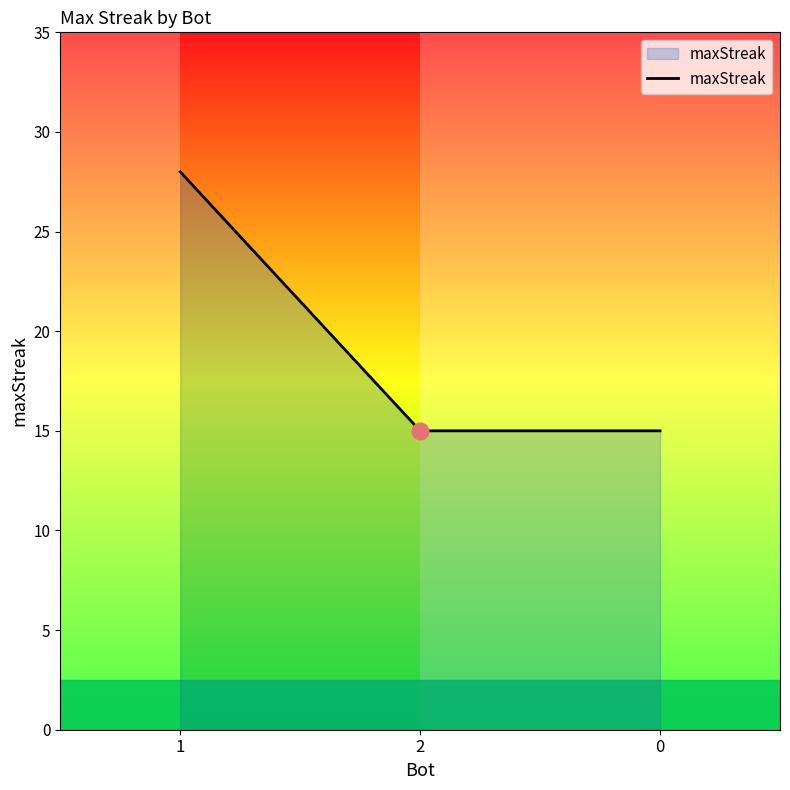

What is the minimum value shown in the chart?

15